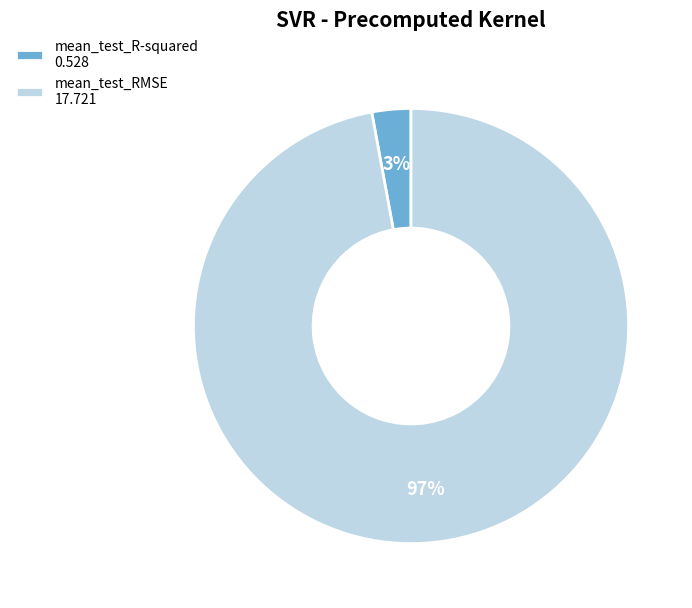

Is there any slice that represents more than half of the pie?

Yes